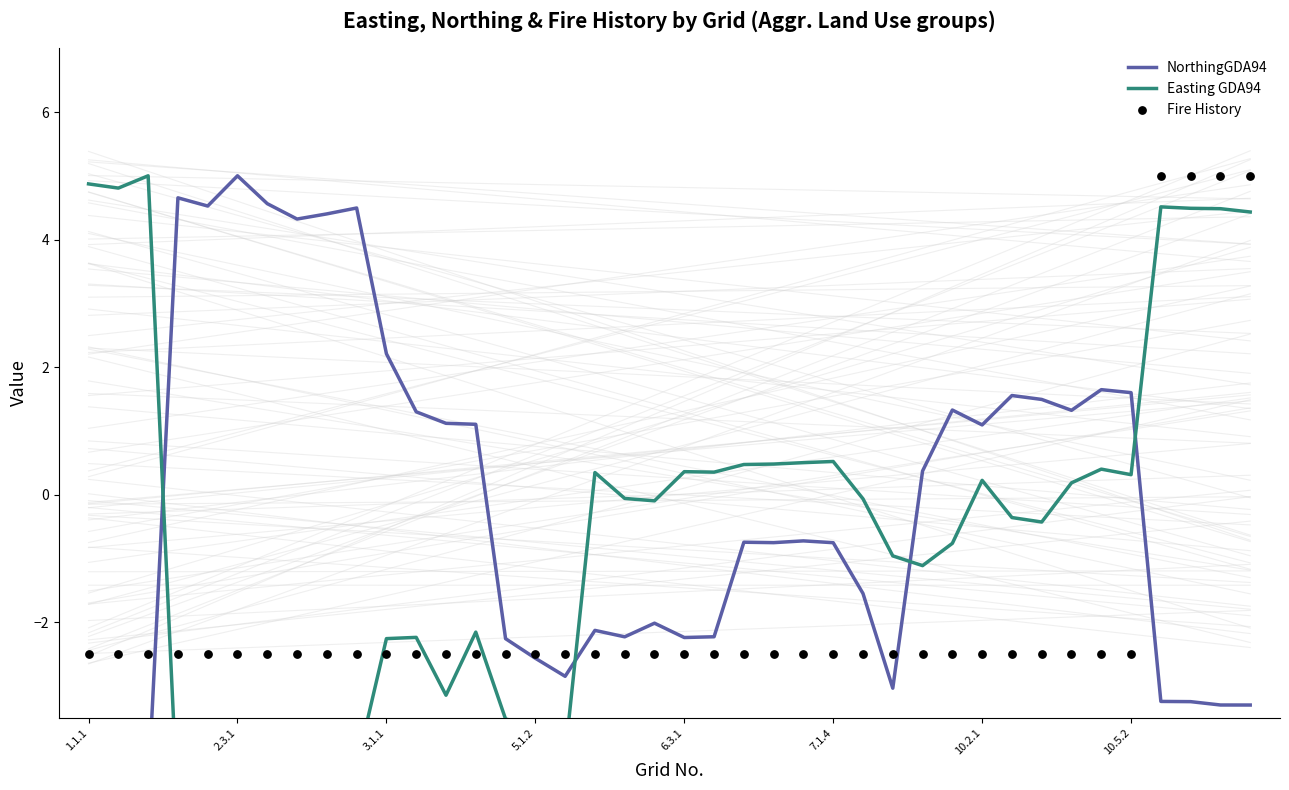

What are all the series names shown in the legend?

NorthingGDA94, Easting GDA94, Fire History